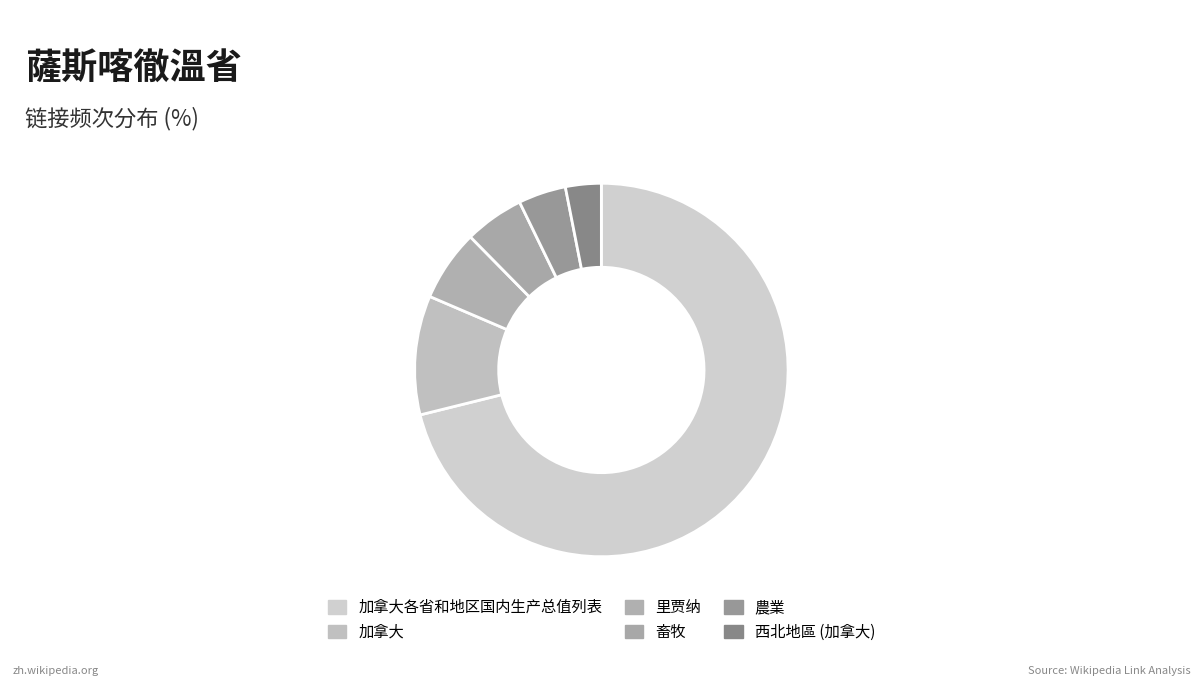

How many slices are in this pie chart?

6